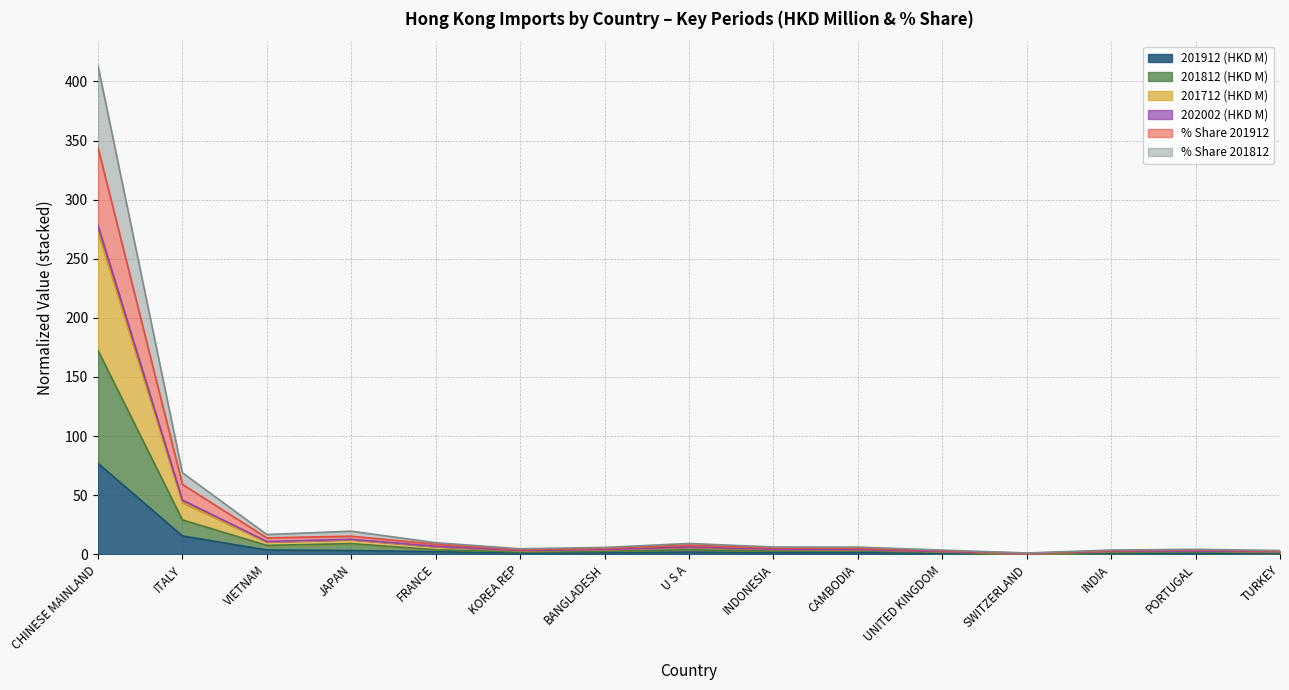

The value of 201812 (HKD M) at BANGLADESH is 3.7. True or false?

True